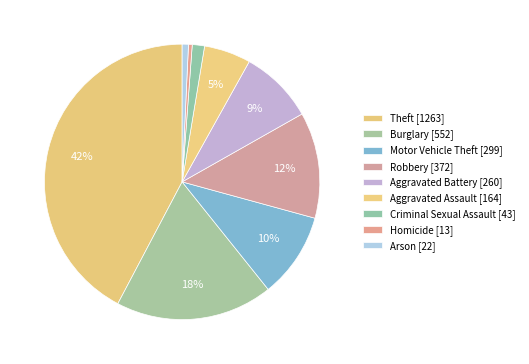

Is there a majority slice in this chart?

No